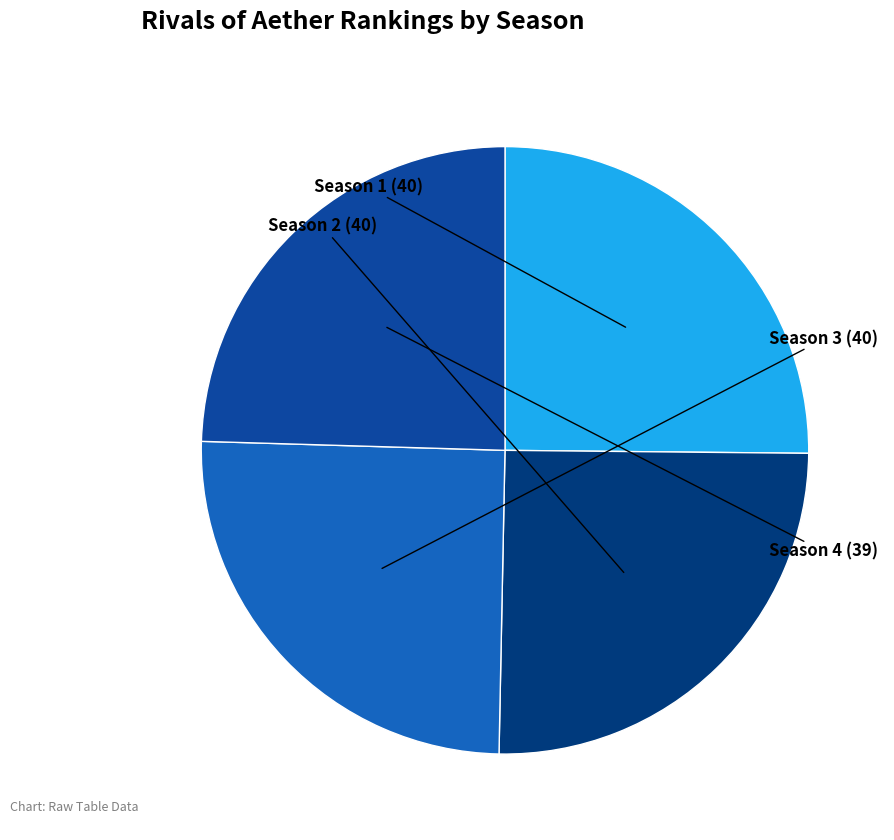

Is it true that Season 3 is 15% of the pie?

False